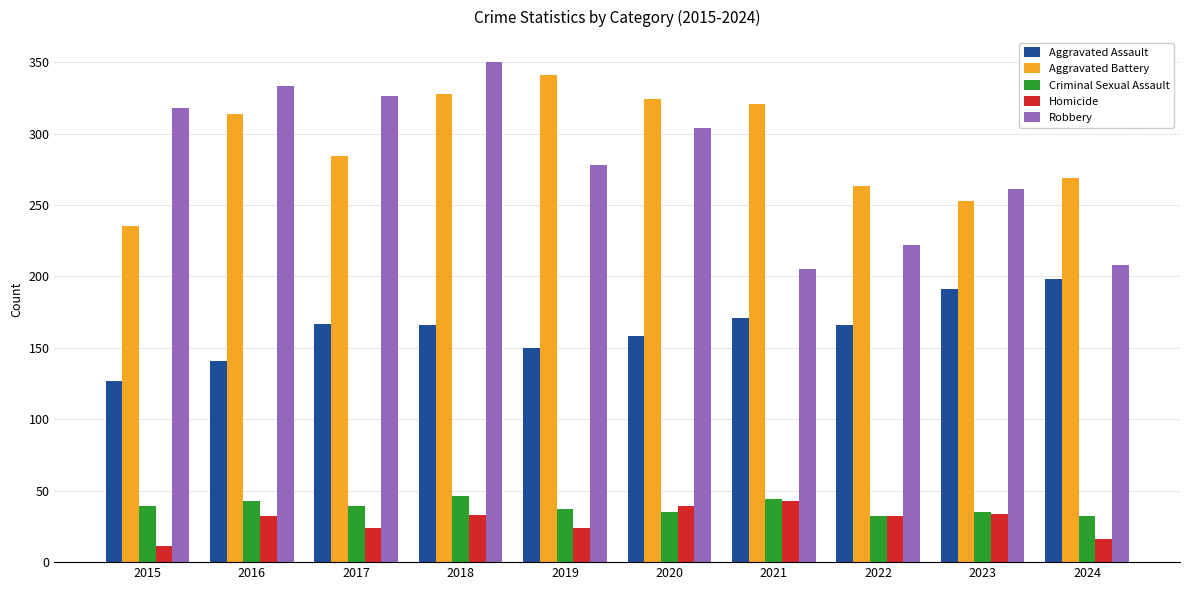

The Aggravated Battery series shows 144 at 2024. True or false?

False